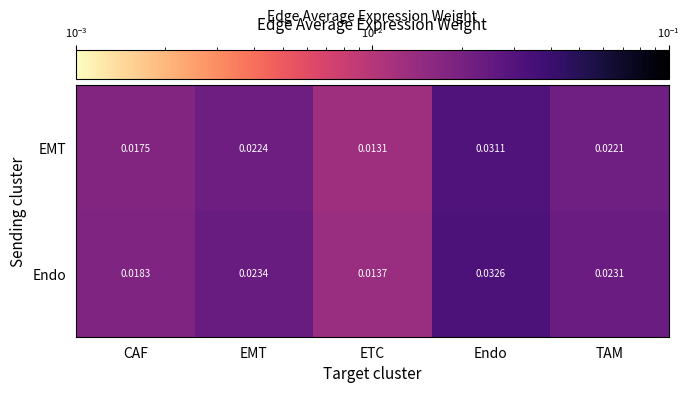

Between EMT and Endo, which series saw the biggest shift?

Endo